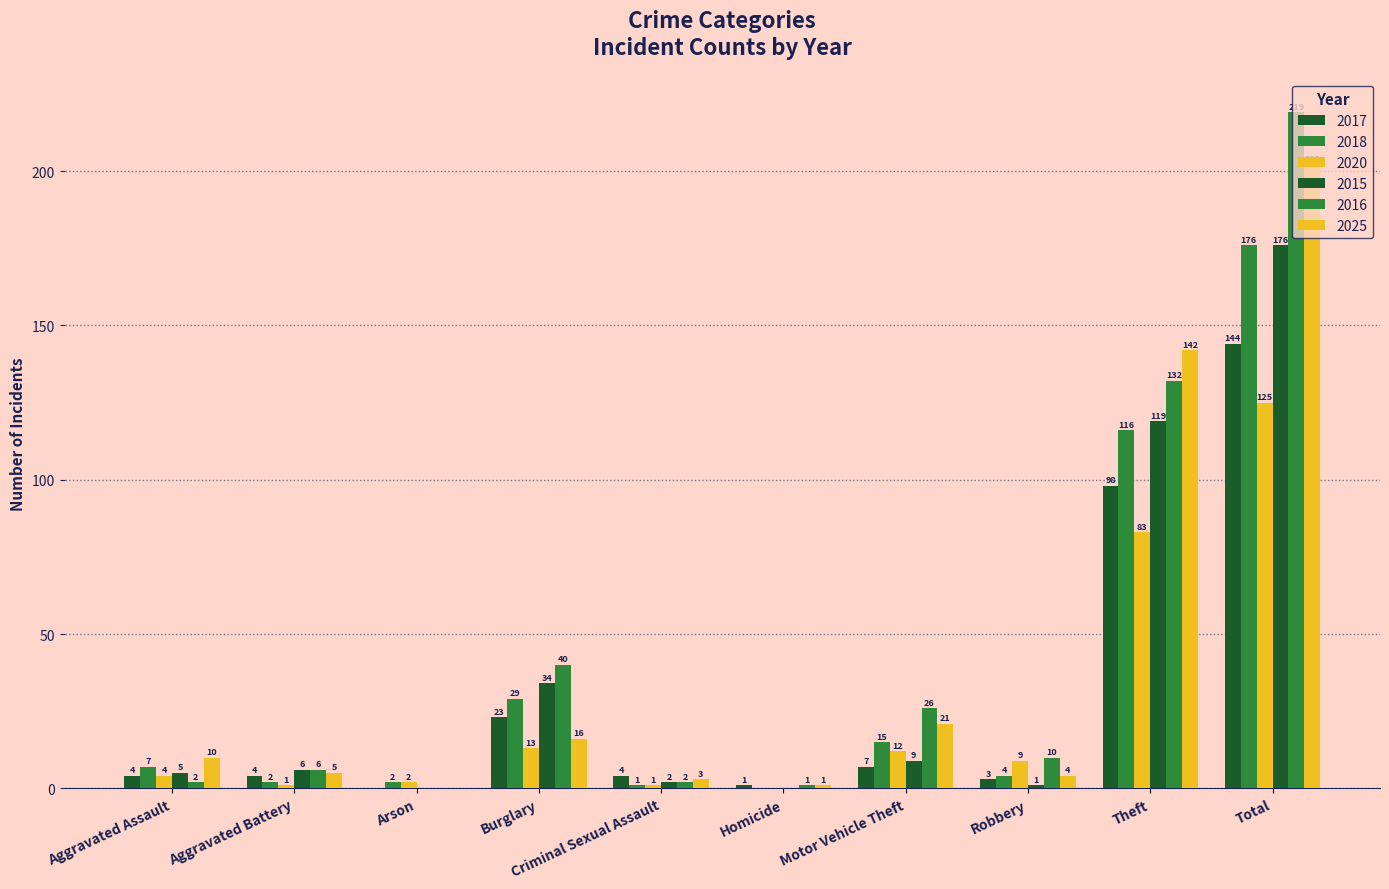

What is the highest value of the 2017 series?

144